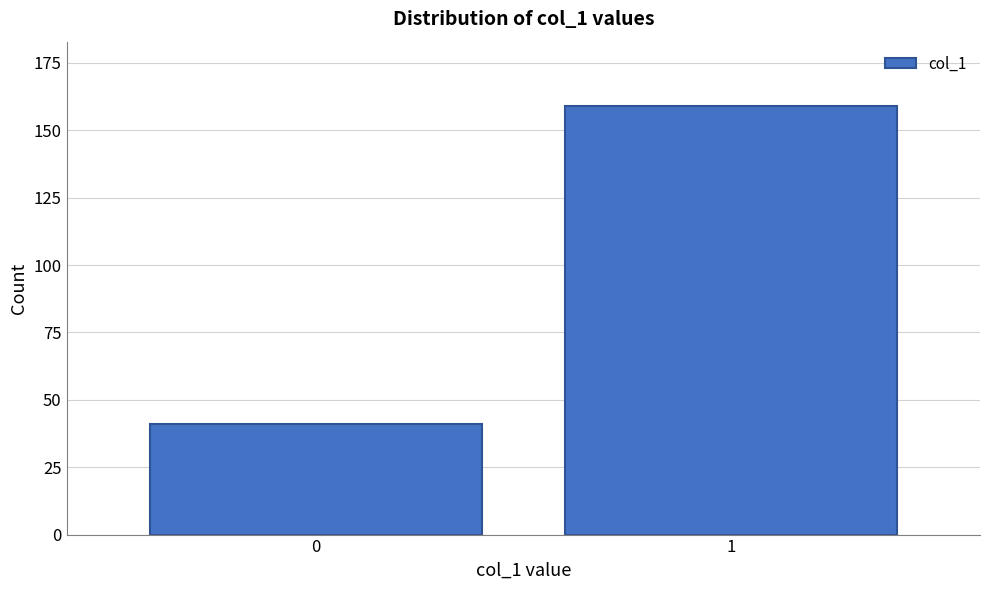

Reading left to right, transcribe all the data shown in this chart.

41	159